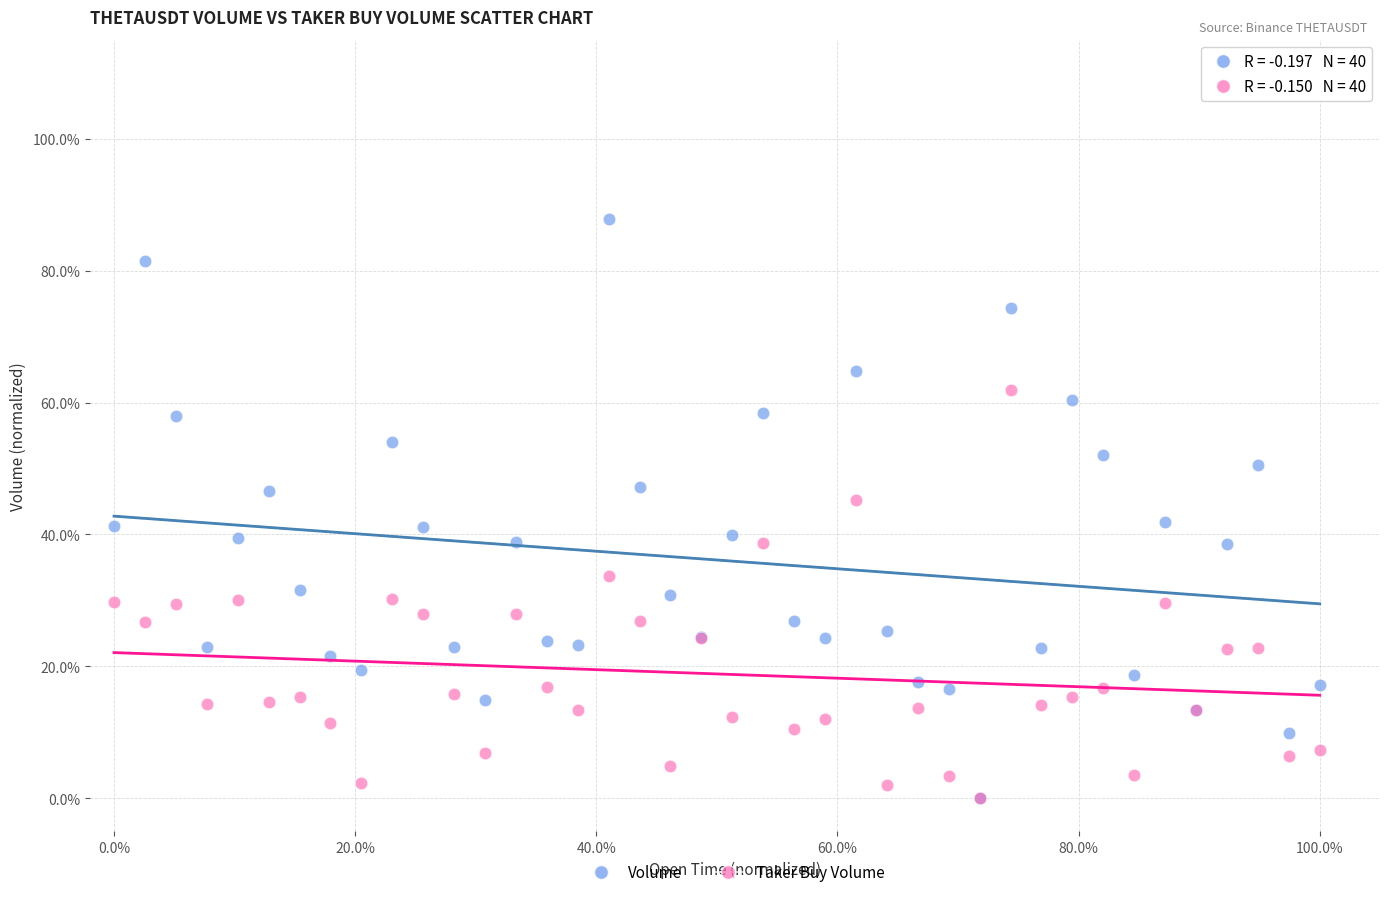

Which series contains the highest Y value?

Volume